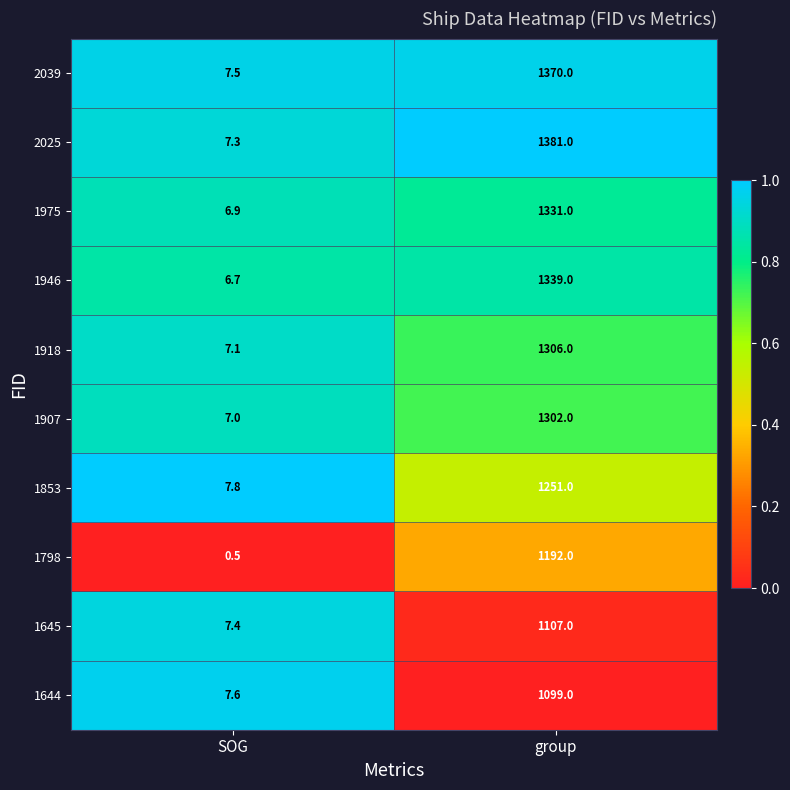

Reading left to right, extract all data points from this chart.

2039: 7.5	1370.0
2025: 7.3	1381.0
1975: 6.9	1331.0
1946: 6.7	1339.0
1918: 7.1	1306.0
1907: 7.0	1302.0
1853: 7.8	1251.0
1798: 0.5	1192.0
1645: 7.4	1107.0
1644: 7.6	1099.0